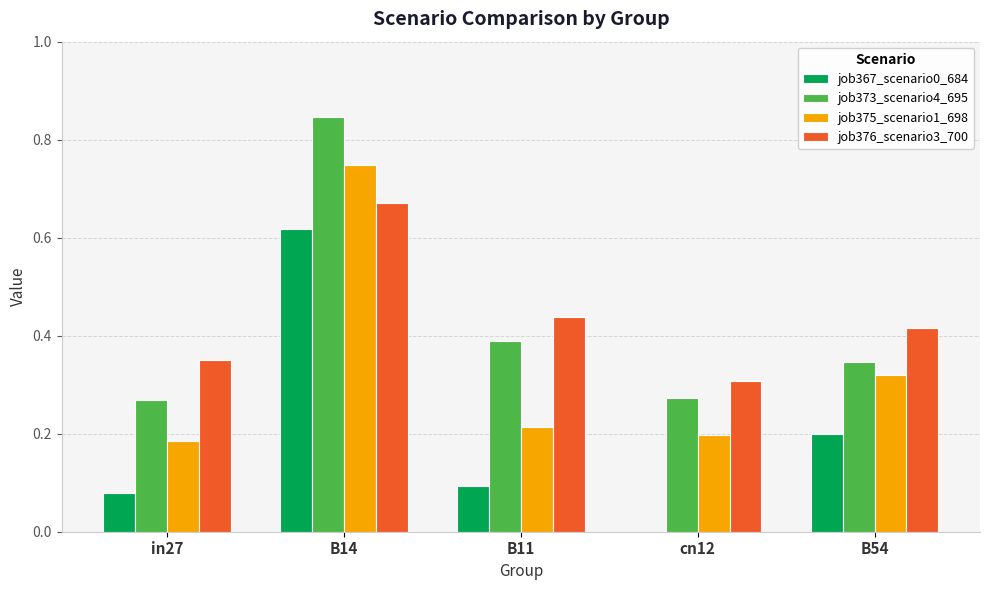

Which label corresponds to the largest value in the chart?

B14